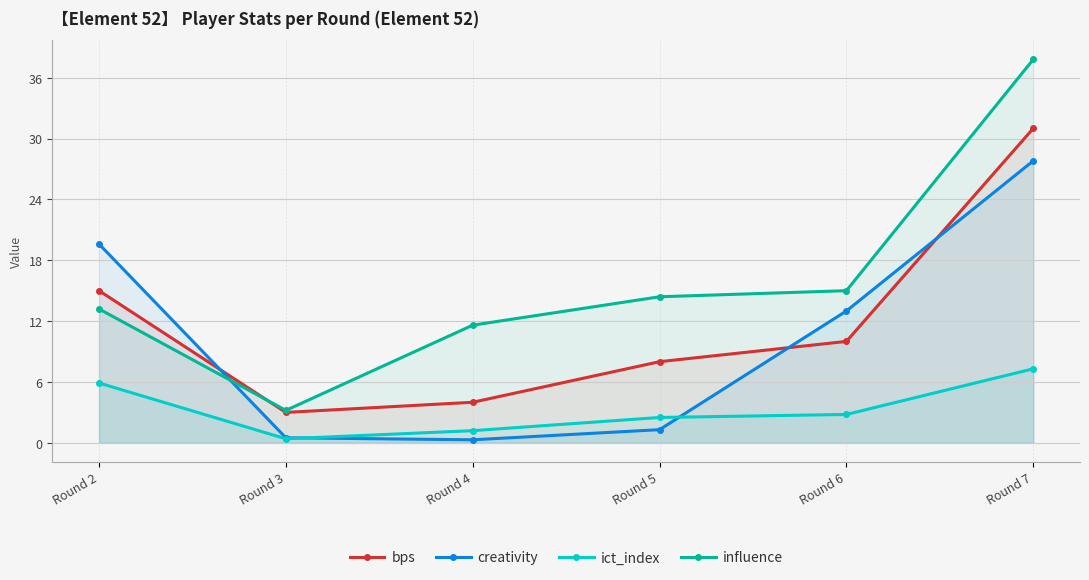

The creativity series shows 27.8 at Round 7. True or false?

True